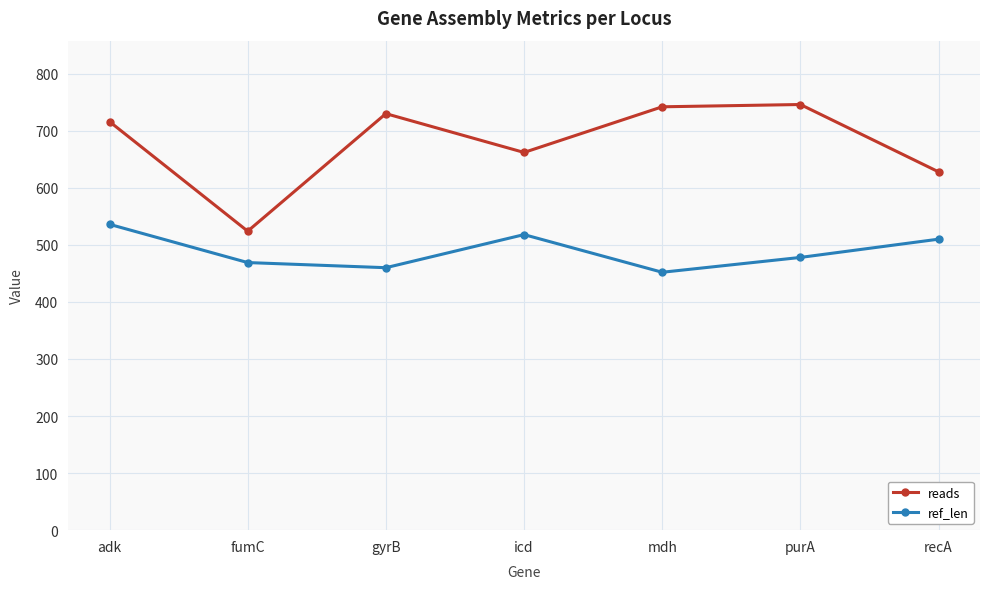

At which category is the sum across all series the highest?

adk